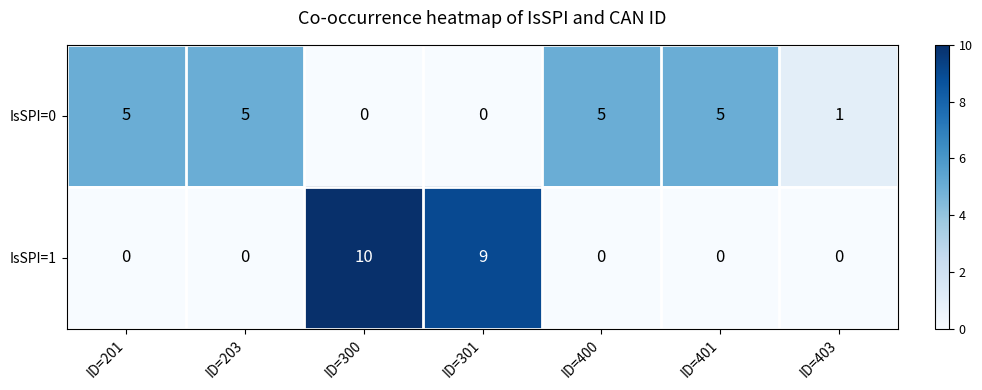

Reading left to right, list all the values displayed in this chart.

IsSPI=0: 5	5	0	0	5	5	1
IsSPI=1: 0	0	10	9	0	0	0